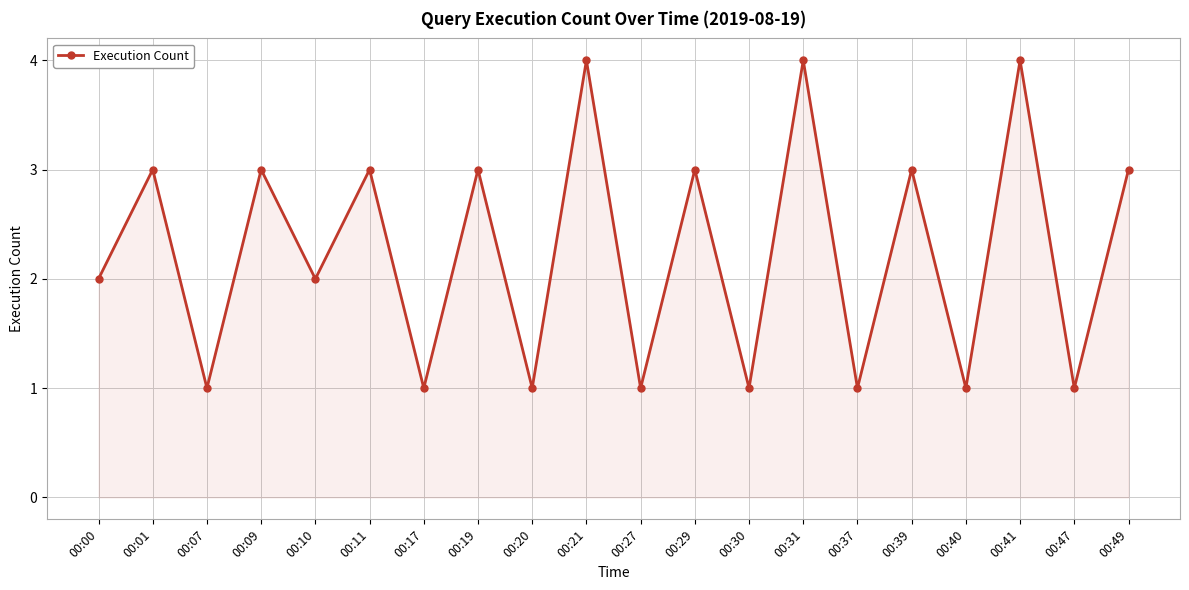

What is the smallest value displayed?

1